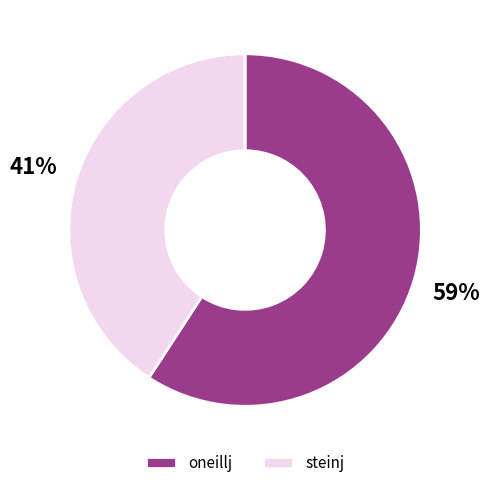

Does oneillj account for over 50% of the chart?

Yes